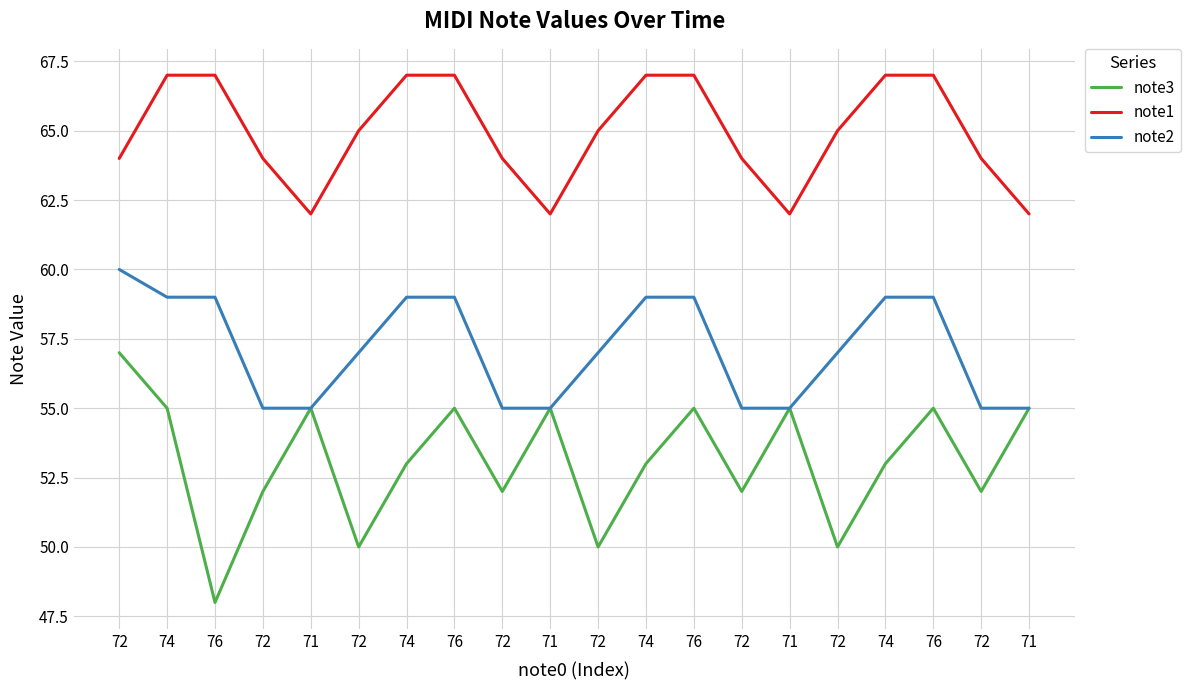

Where is the first local minimum for note1?

71